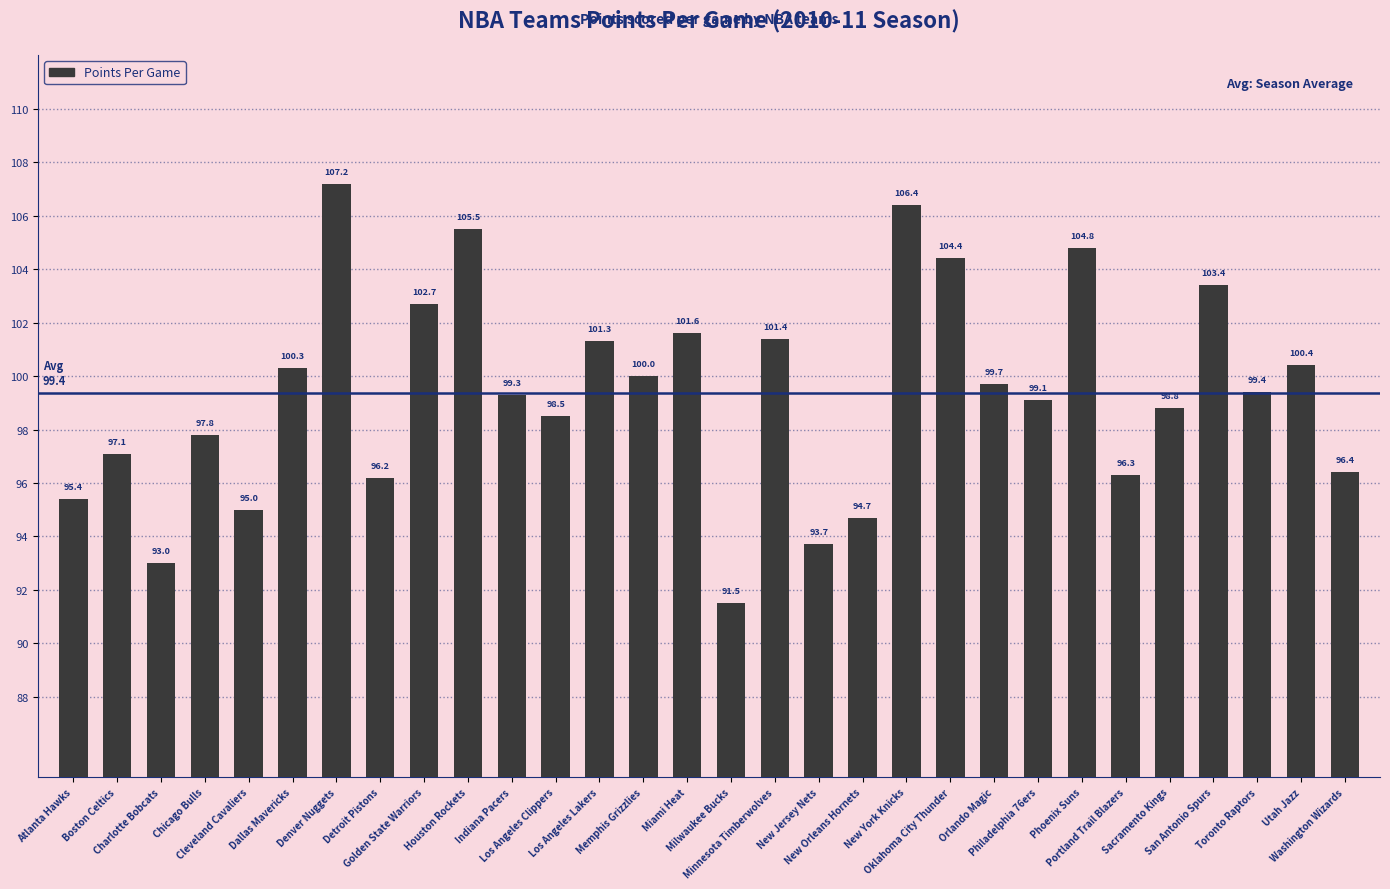

Rank the categories by value from lowest to highest.

Milwaukee Bucks, Charlotte Bobcats, New Jersey Nets, New Orleans Hornets, Cleveland Cavaliers, Atlanta Hawks, Detroit Pistons, Portland Trail Blazers, Washington Wizards, Boston Celtics, Chicago Bulls, Los Angeles Clippers, Sacramento Kings, Philadelphia 76ers, Indiana Pacers, Toronto Raptors, Orlando Magic, Memphis Grizzlies, Dallas Mavericks, Utah Jazz, Los Angeles Lakers, Minnesota Timberwolves, Miami Heat, Golden State Warriors, San Antonio Spurs, Oklahoma City Thunder, Phoenix Suns, Houston Rockets, New York Knicks, Denver Nuggets